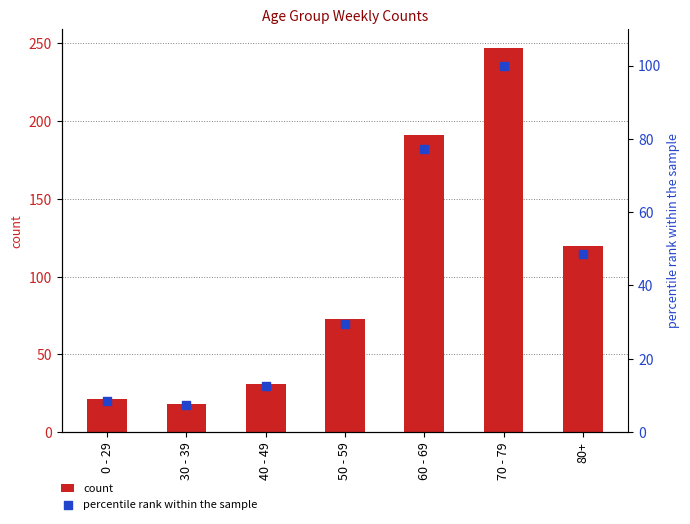

Which series contains the highest Y value?

count